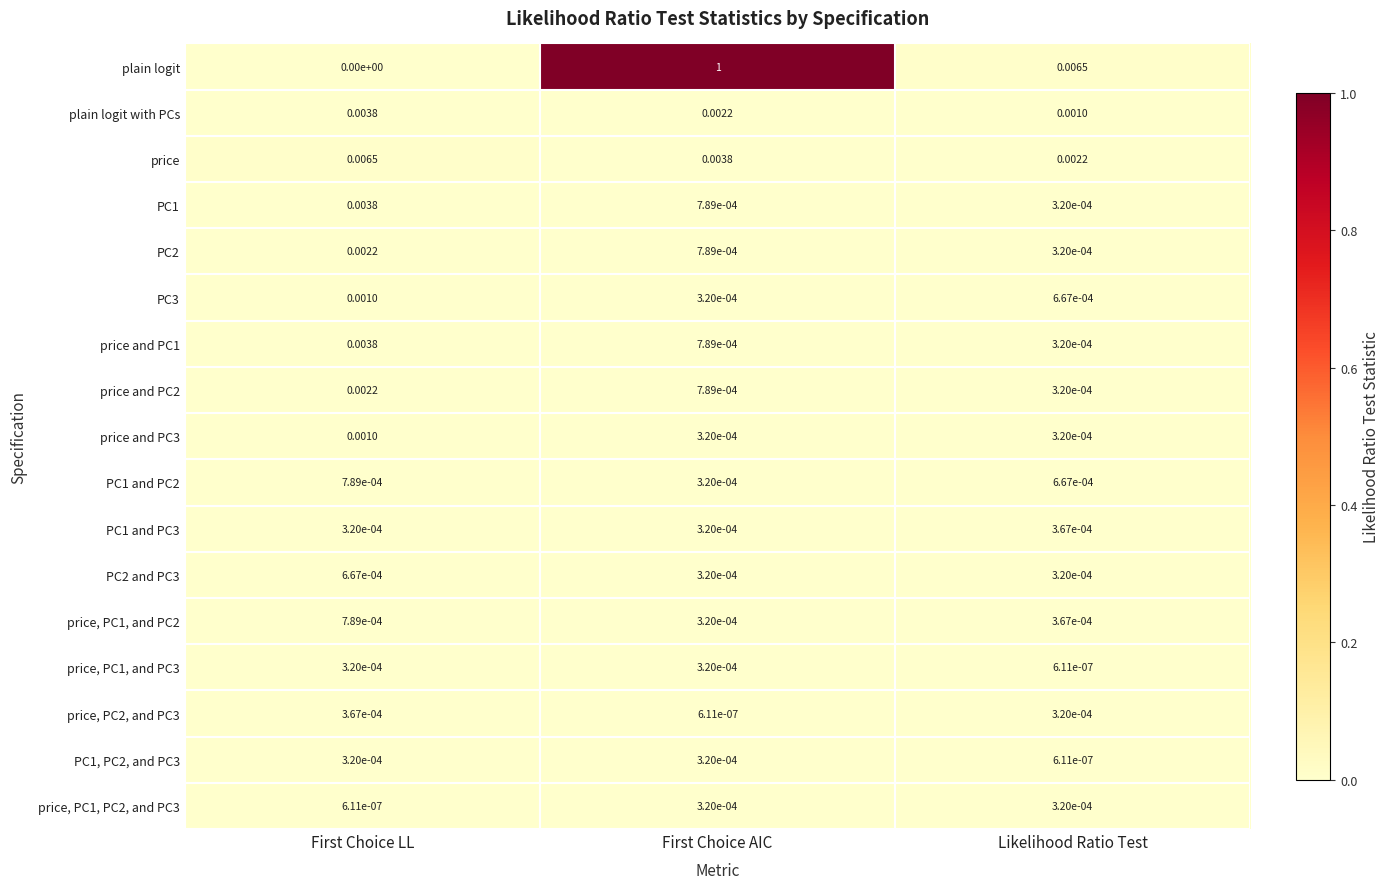

Which series has the largest range (max minus min)?

plain logit